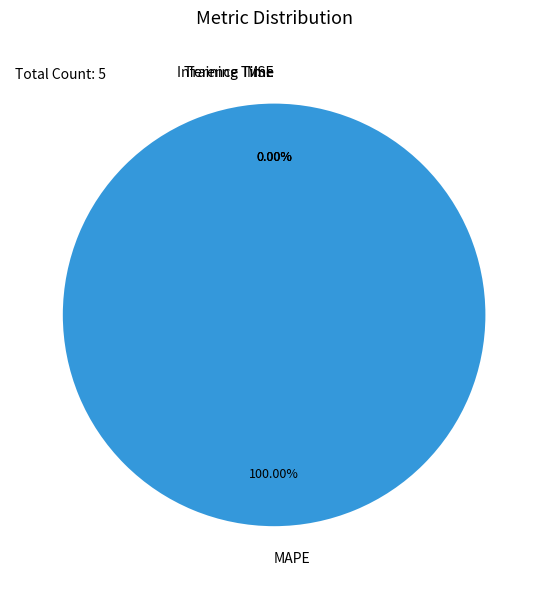

What portion of the pie excludes SMAPE?

100.0%